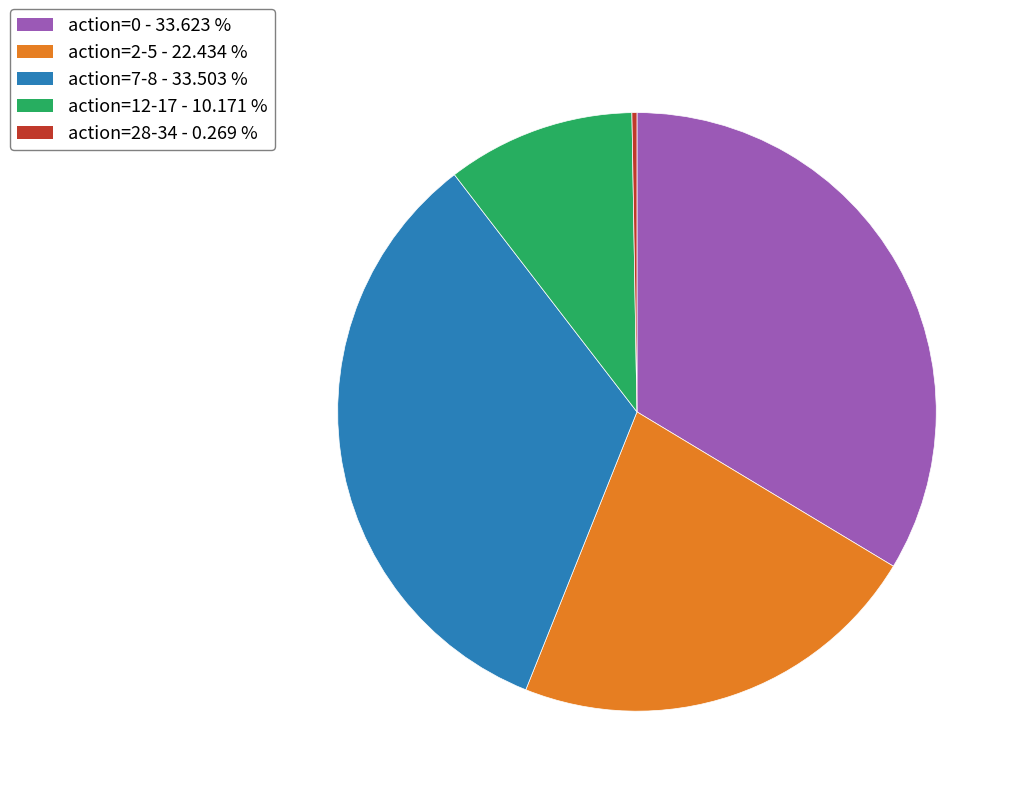

Is there a majority slice in this chart?

No